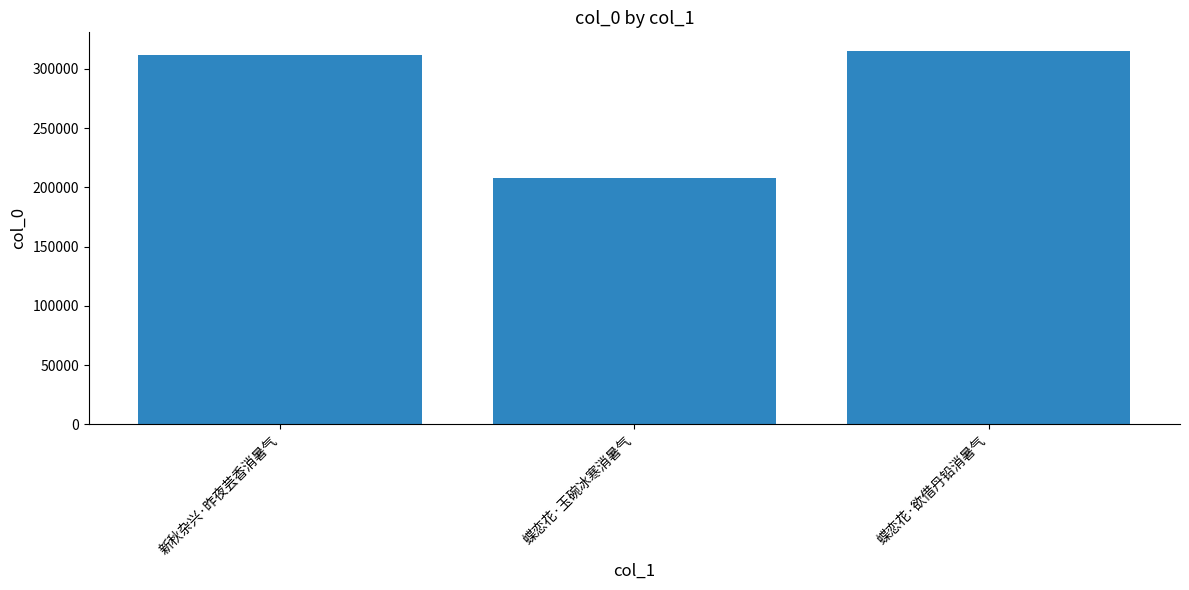

What is the label of the 2nd bar from the right?

蝶恋花·玉碗冰寒消暑气